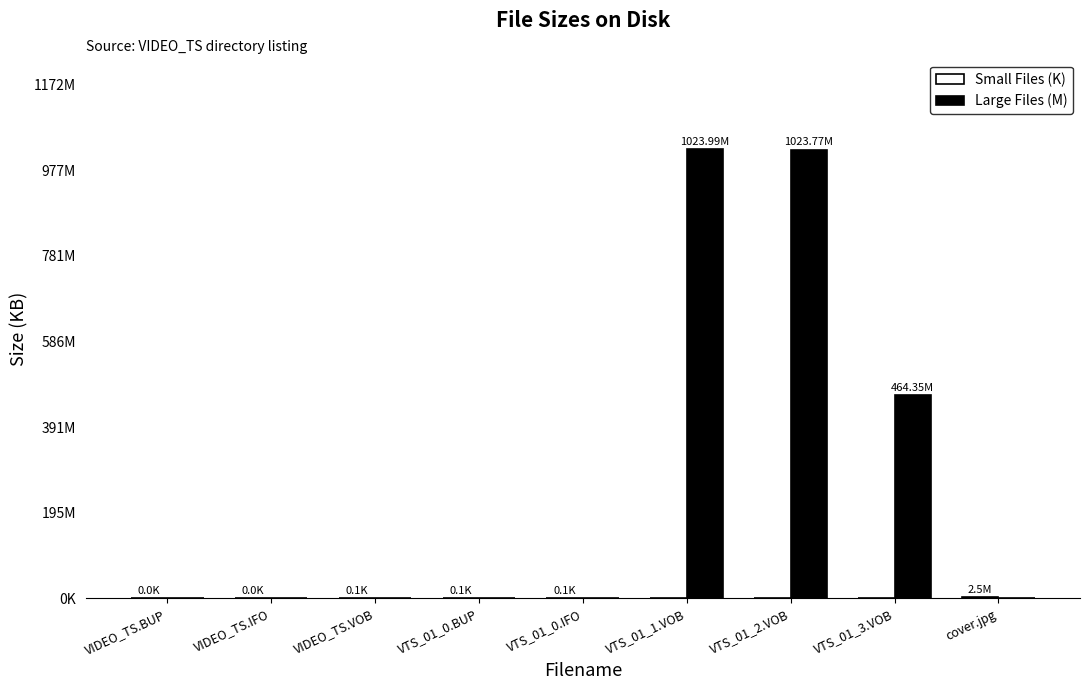

List the series in order of their overall mean, highest first.

Large Files (M), Small Files (K)